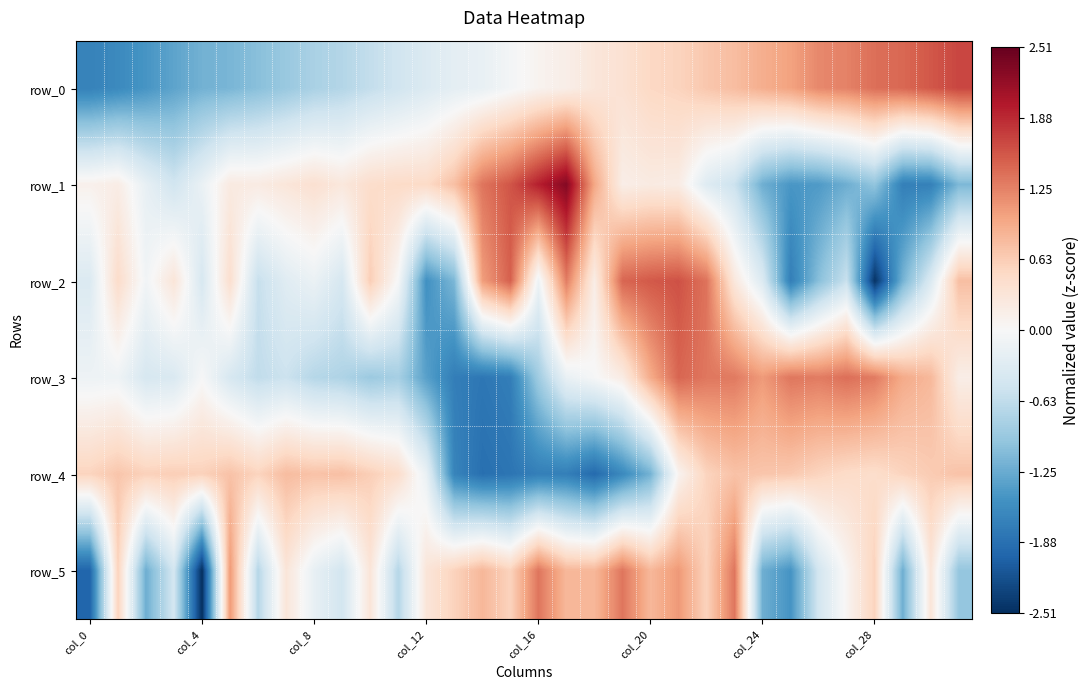

At which label does row_2 reach its minimum?

col_28